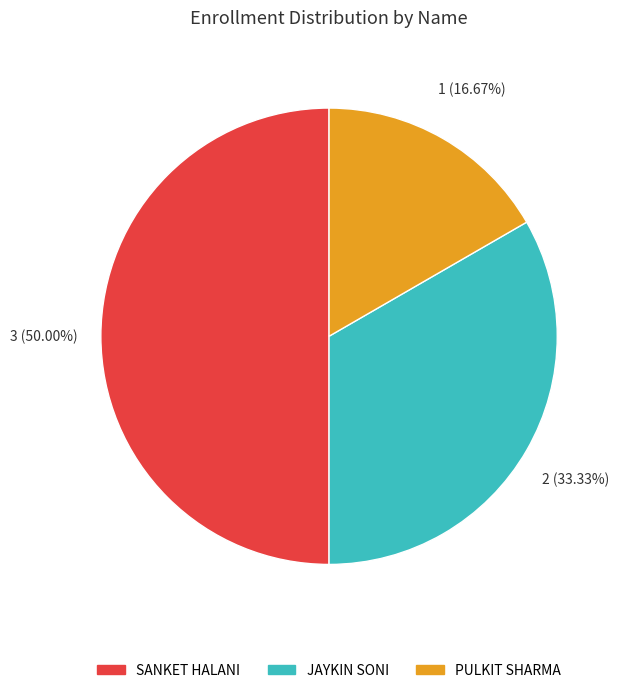

What is the smallest slice in the pie chart?

PULKIT SHARMA